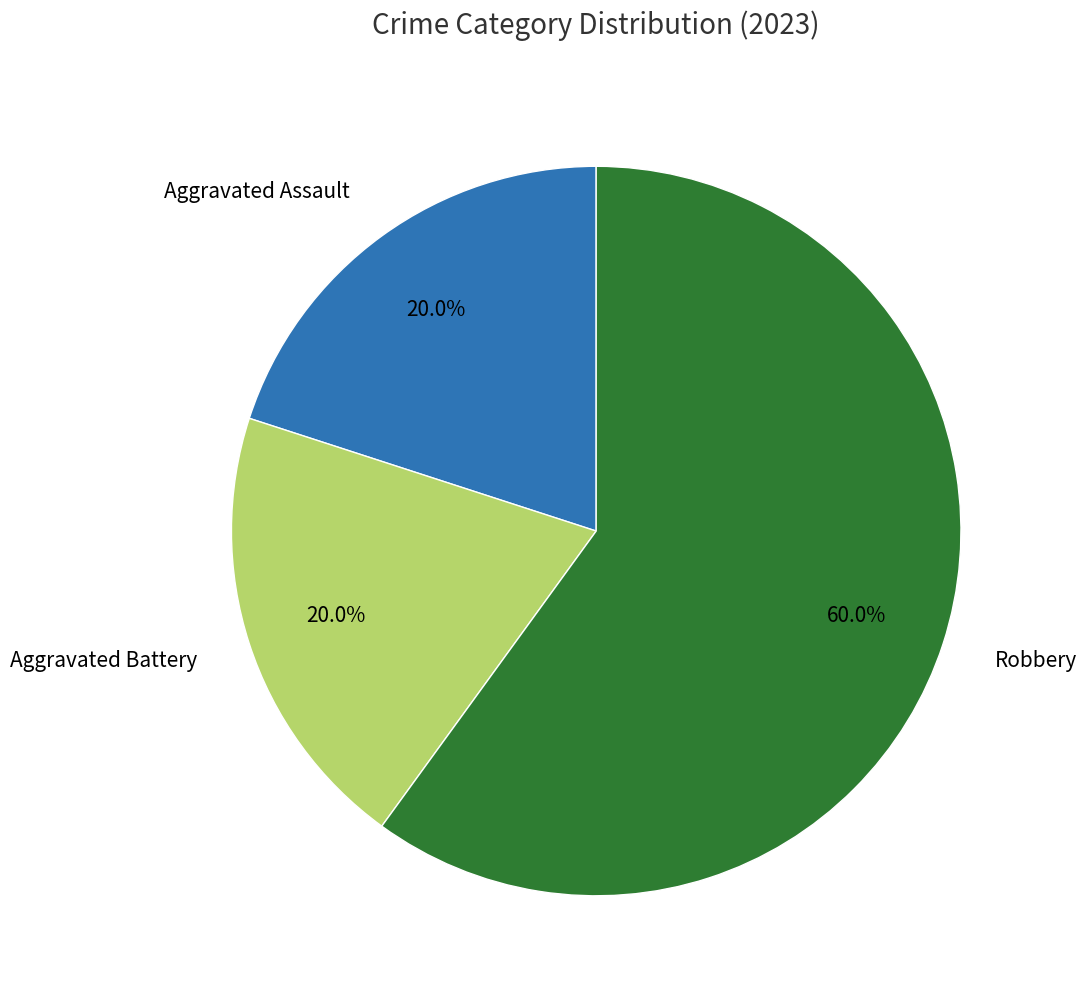

Is there a majority slice in this chart?

Yes